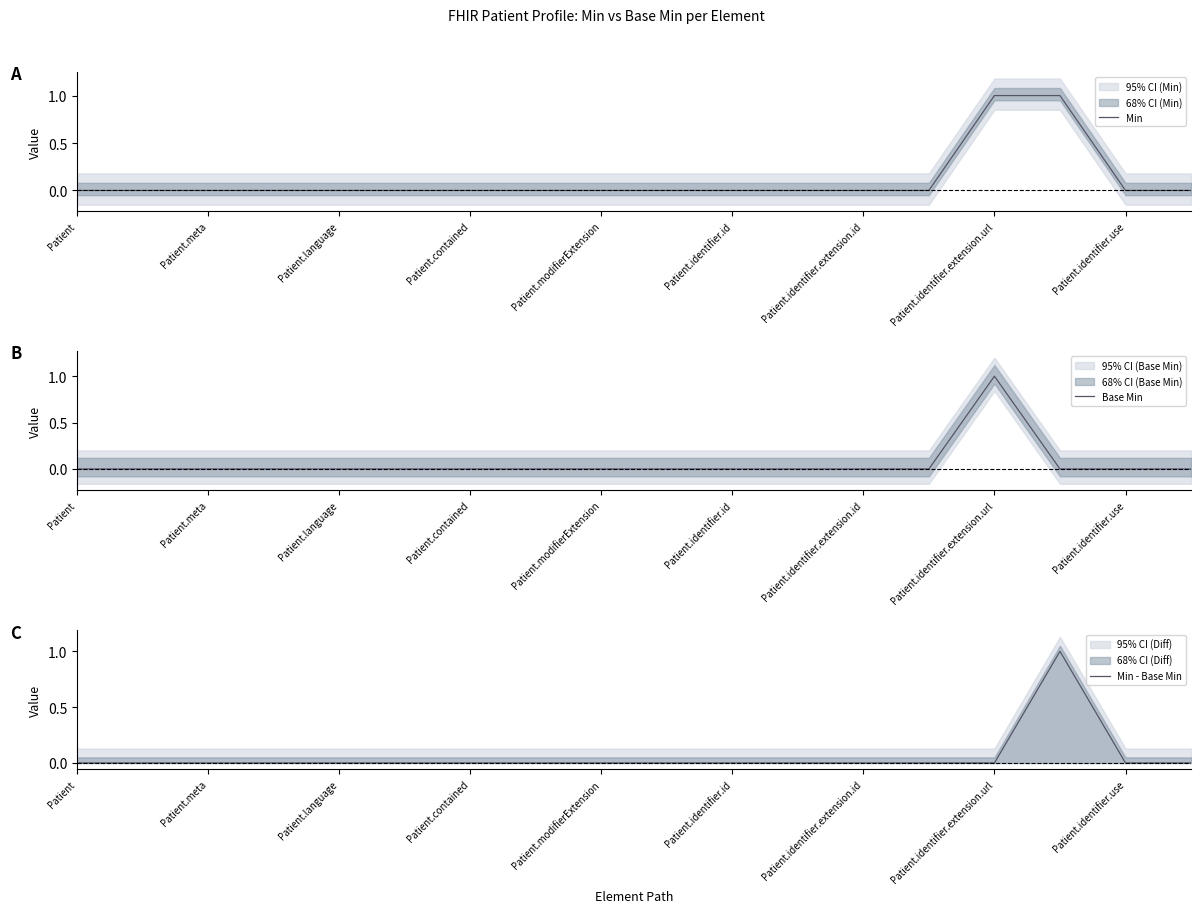

The value of Min - Base Min at Patient is 0. True or false?

True